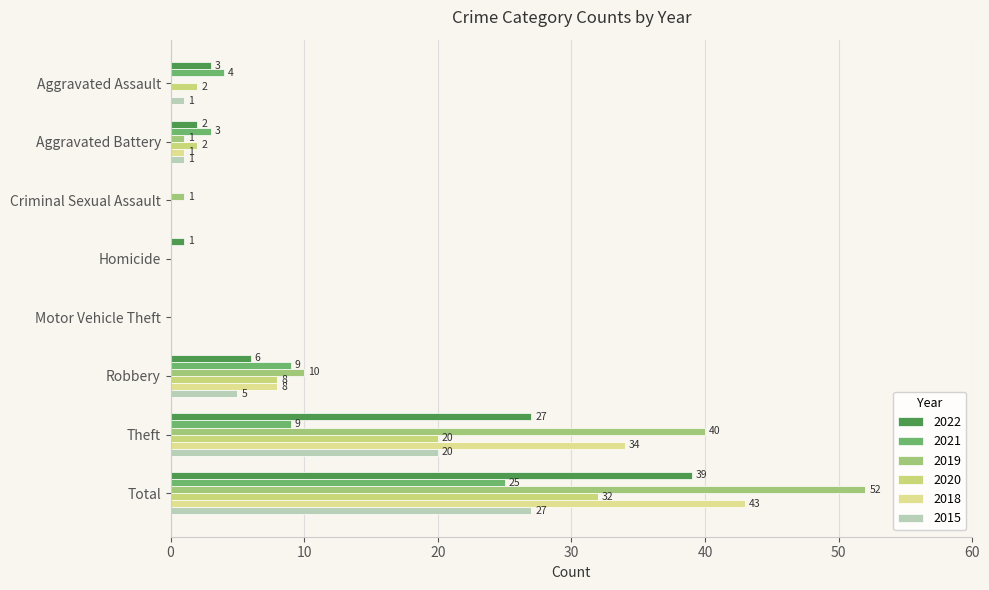

Count the number of categories in the chart.

8